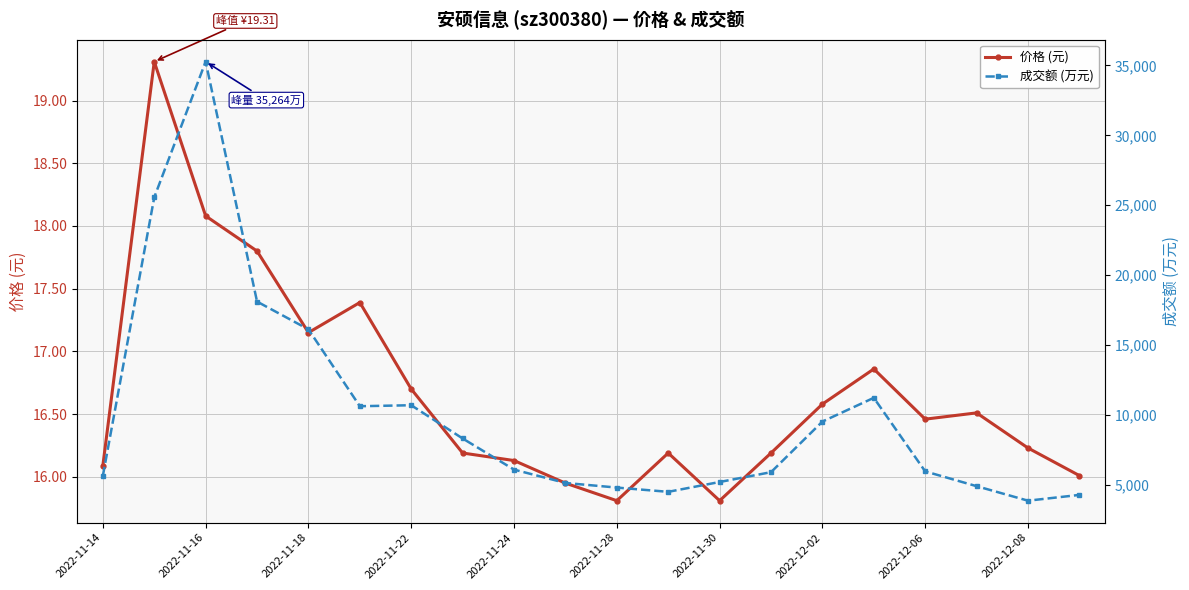

What is the difference between the maximum and minimum values in the 成交额 (万元) series?

31378.0